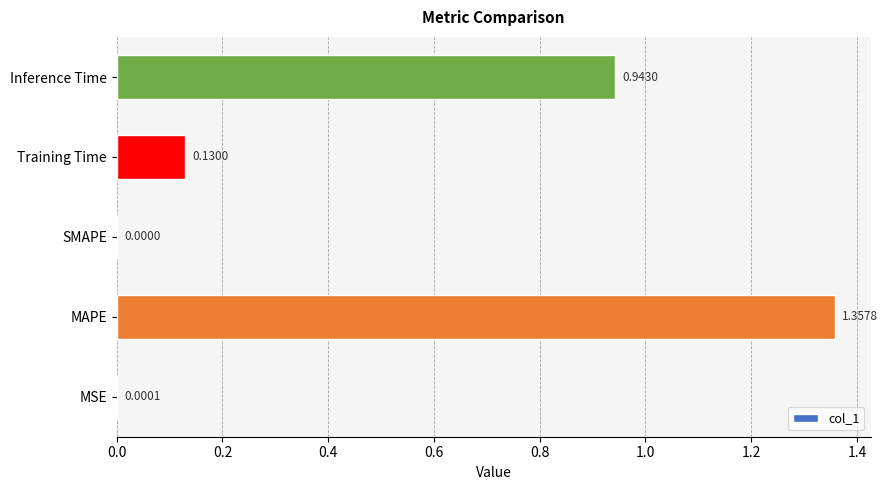

What is the sum of all values?

2.4